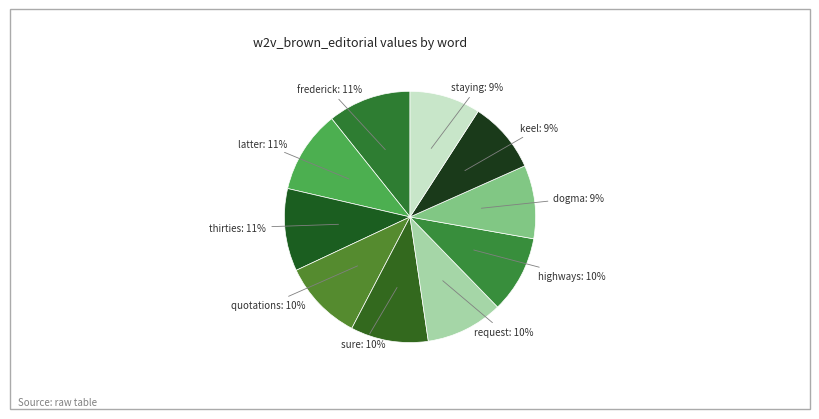

How many segments does this pie chart have?

10